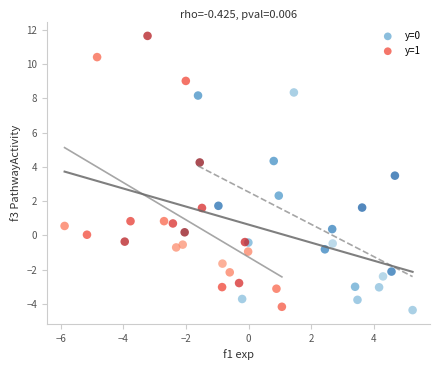

Which series has the widest spread of Y values?

y=1